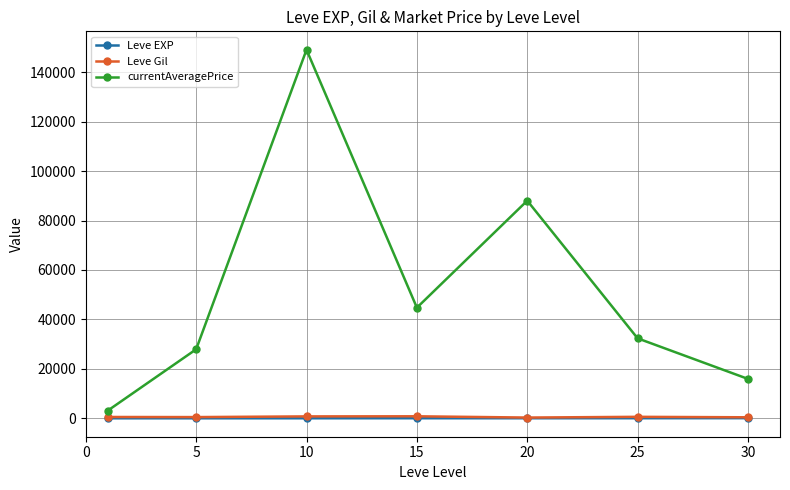

Which series has the largest total across all categories?

currentAveragePrice